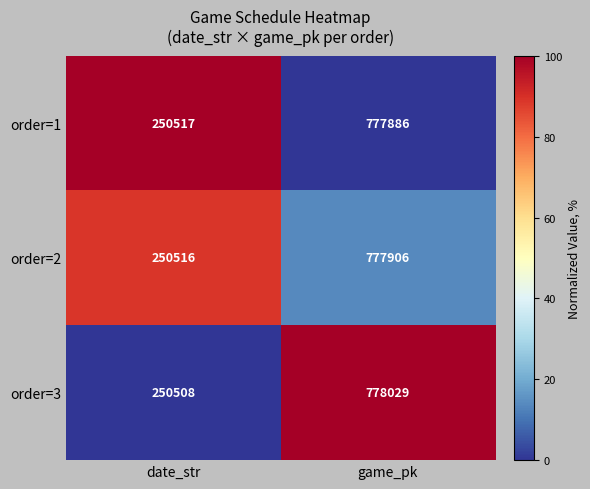

How many values in the order=2 series are below 777906?

1